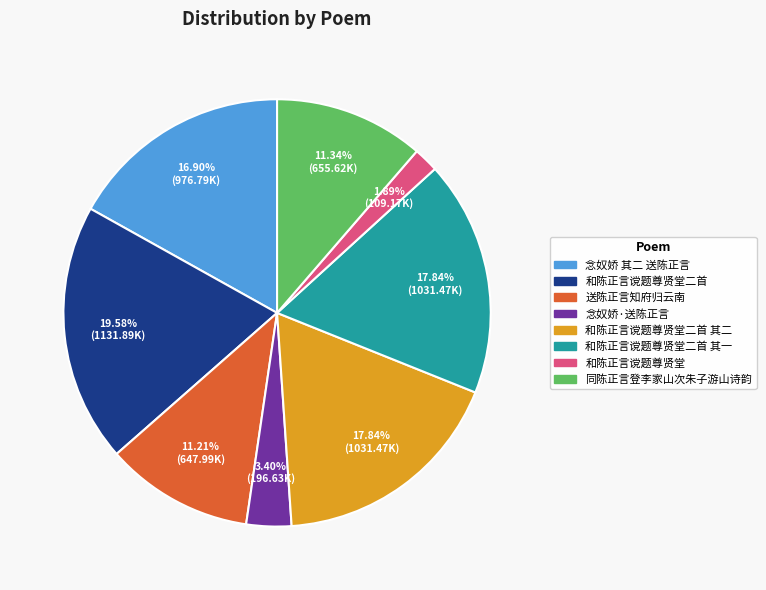

How many slices are in this pie chart?

8